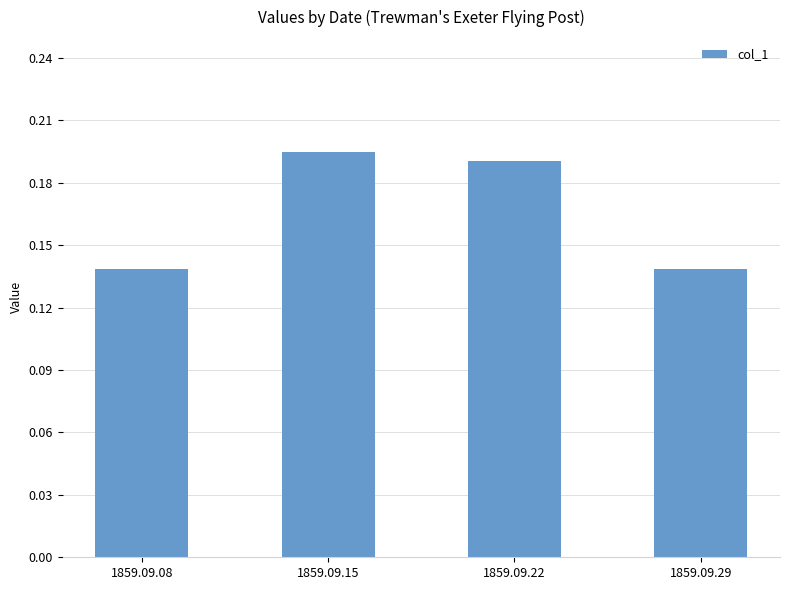

What is the change in value from 1859.09.08 to 1859.09.15?

+0.1